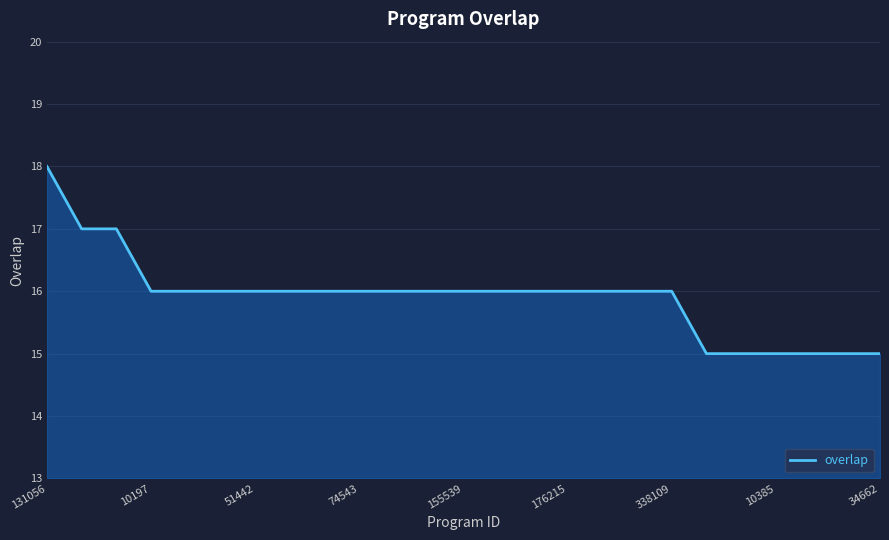

What is the difference between the maximum and minimum values?

3